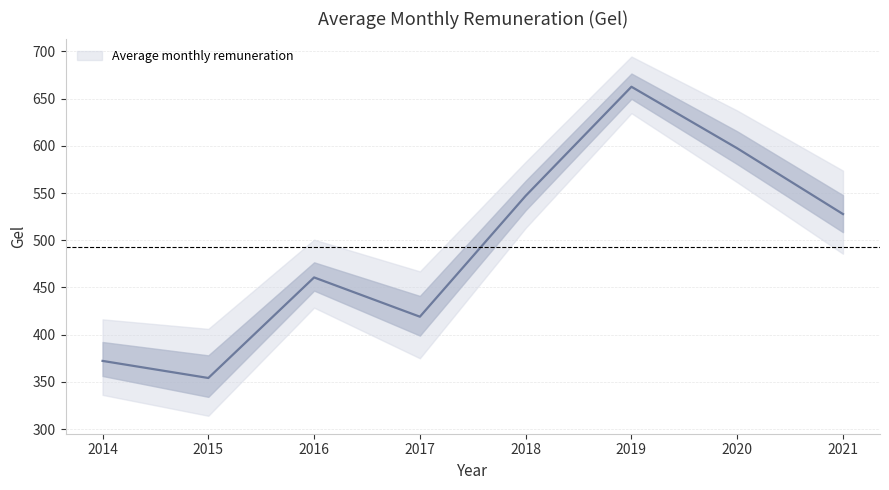

What is the difference between the maximum and minimum values?

308.4